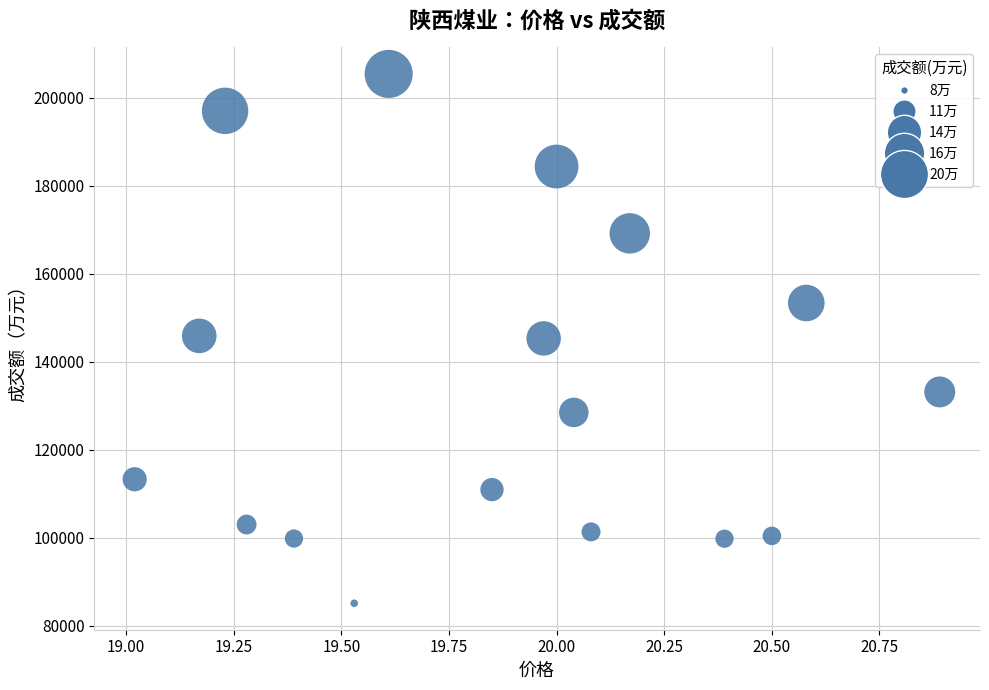

What is the range of Y values (max minus min)?

120320